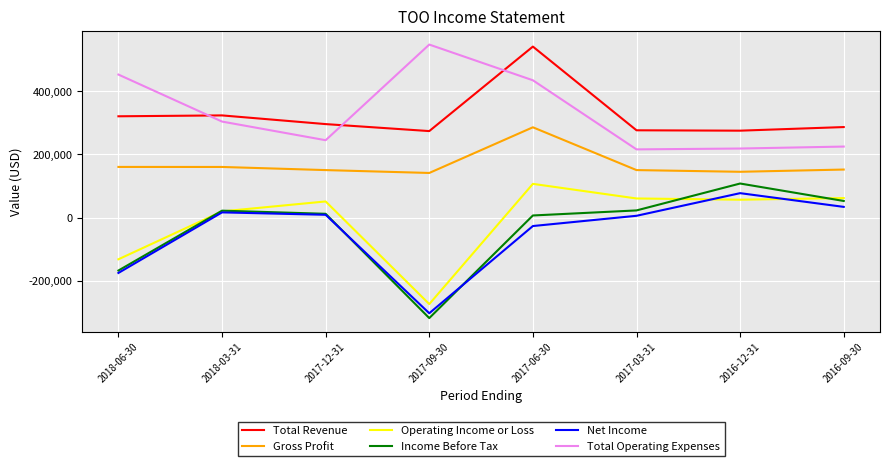

How many distinct data groups are displayed?

6